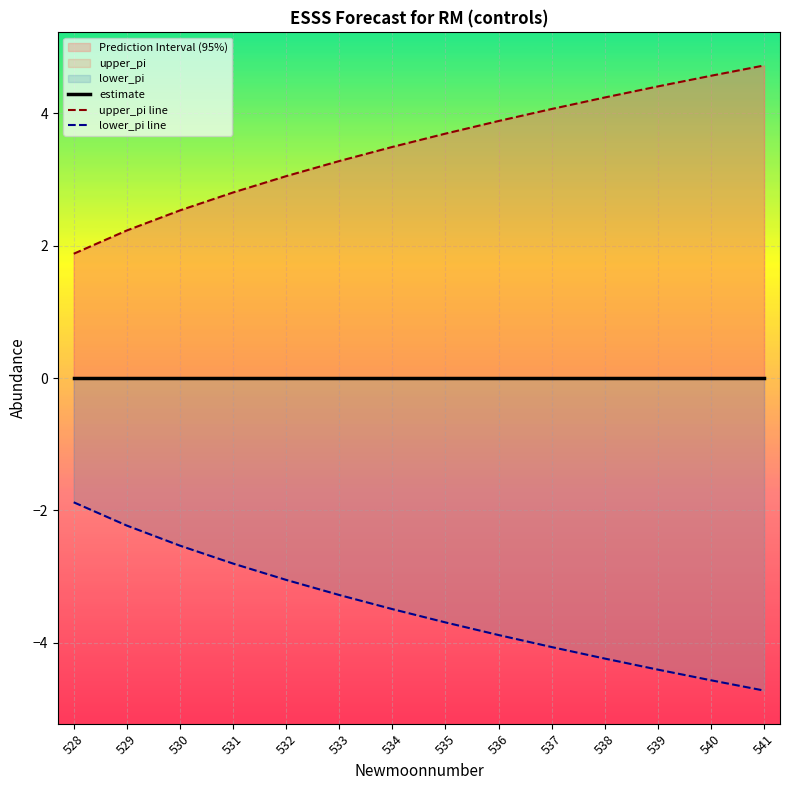

What are all the series names shown in the legend?

estimate, upper_pi line, lower_pi line